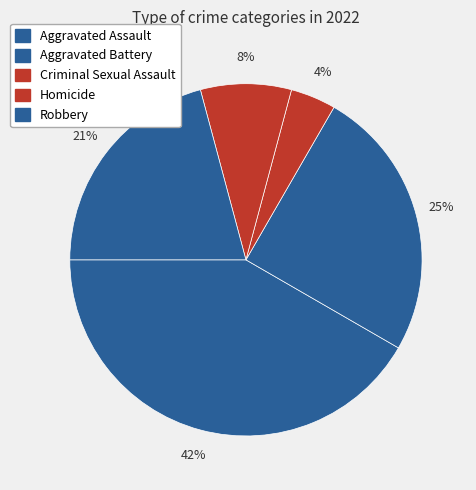

Count the number of slices in the pie.

5